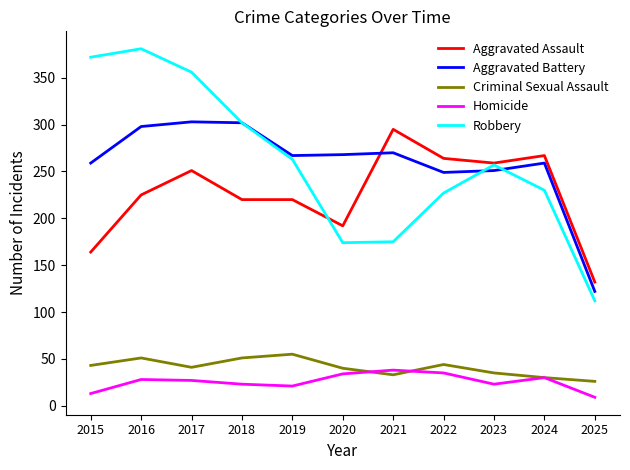

Is the value of Criminal Sexual Assault at 2024 greater than the value of Aggravated Battery at 2024?

No